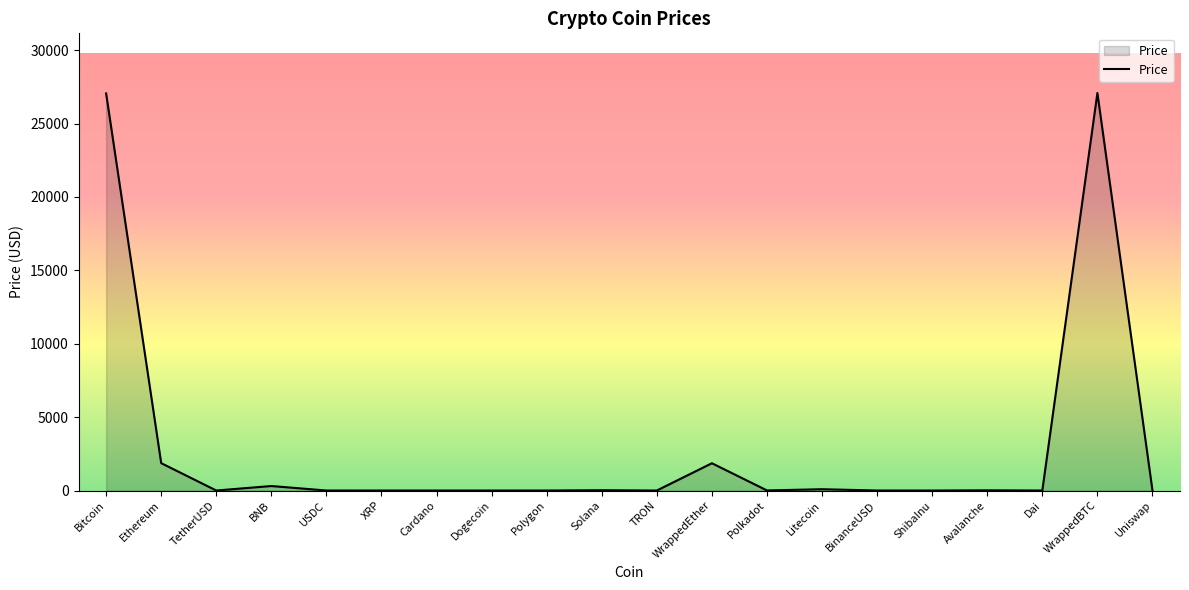

True or false: the data shows 14.1 at Avalanche.

True